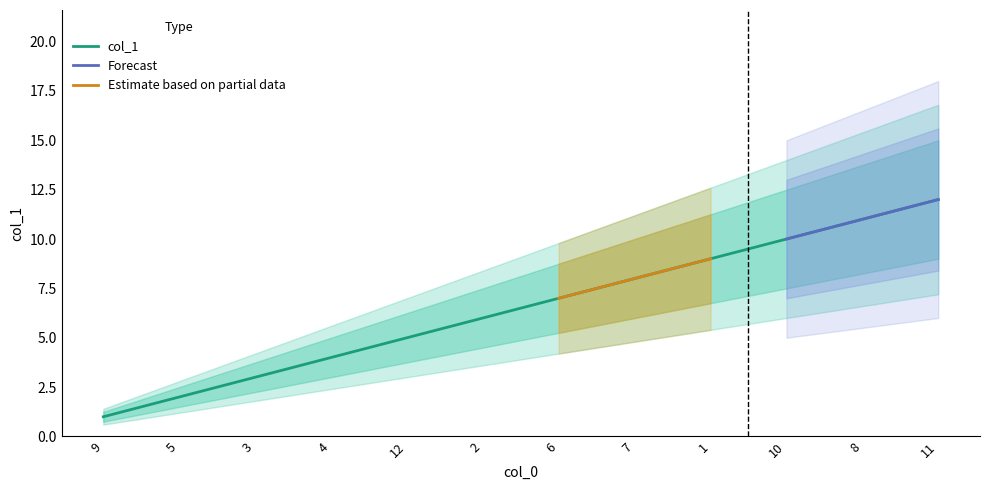

What is the ratio of the value at 1 to the value at 10?

0.9